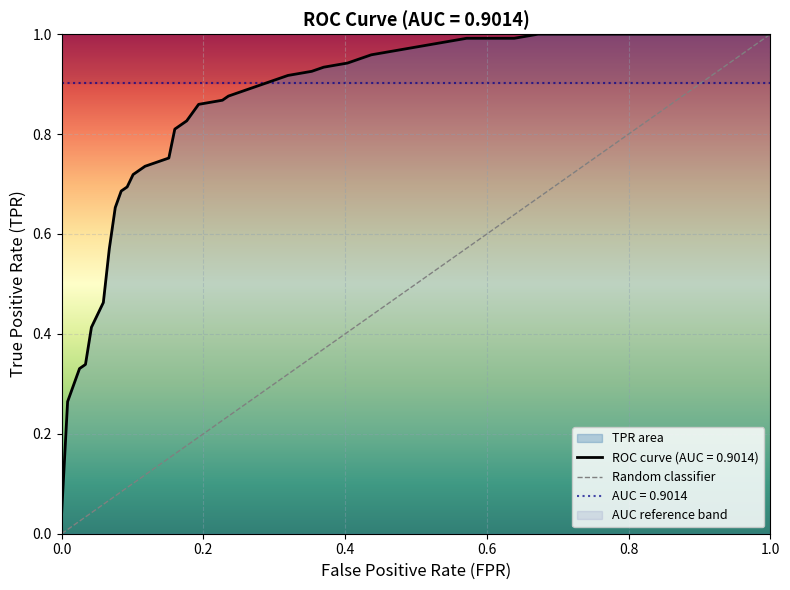

Is it true that the value at 0.0 is 0?

False